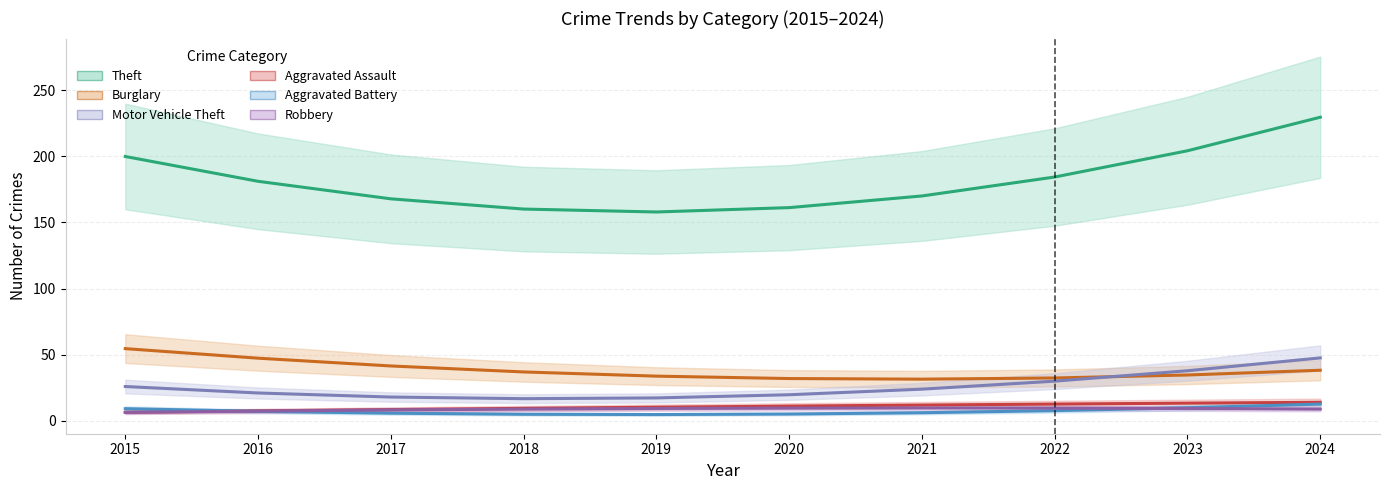

What is the total value across all series at 2021?

252.7